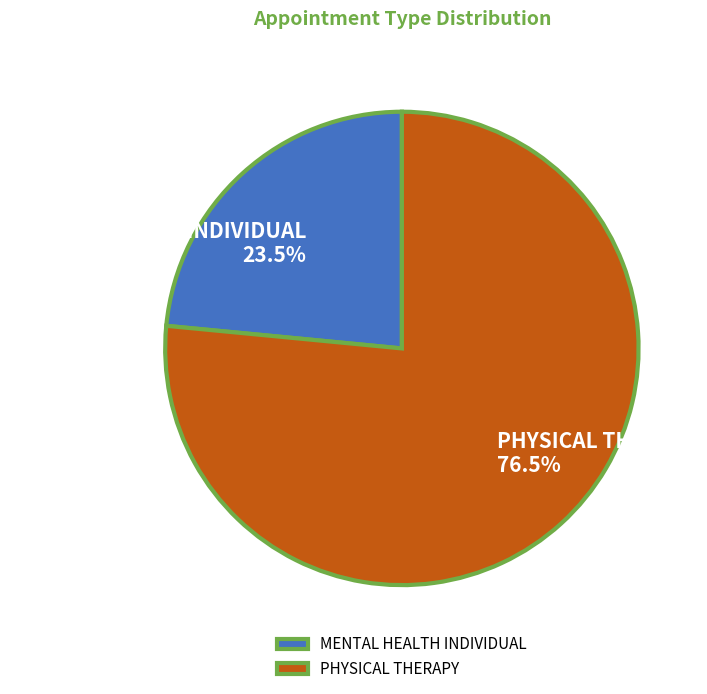

Is the sum of PHYSICAL THERAPY and MENTAL HEALTH INDIVIDUAL greater than half?

Yes